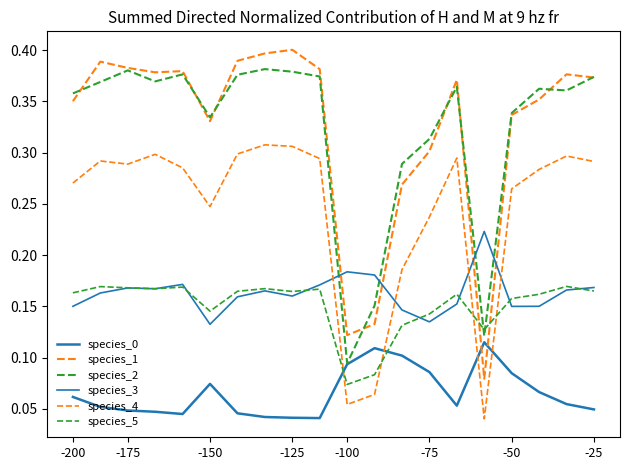

Reading left to right, transcribe all the data shown in this chart.

species_0: 0.1	0.1	0.0	0.0	0.0	0.1	0.0	0.0	0.0	0.0	0.1	0.1	0.1	0.1	0.1	0.1	0.1	0.1	0.1	0.0
species_1: 0.4	0.4	0.4	0.4	0.4	0.3	0.4	0.4	0.4	0.4	0.1	0.1	0.3	0.3	0.4	0.1	0.3	0.4	0.4	0.4
species_2: 0.4	0.4	0.4	0.4	0.4	0.3	0.4	0.4	0.4	0.4	0.1	0.2	0.3	0.3	0.4	0.1	0.3	0.4	0.4	0.4
species_3: 0.2	0.2	0.2	0.2	0.2	0.1	0.2	0.2	0.2	0.2	0.2	0.2	0.1	0.1	0.2	0.2	0.1	0.2	0.2	0.2
species_4: 0.3	0.3	0.3	0.3	0.3	0.2	0.3	0.3	0.3	0.3	0.1	0.1	0.2	0.2	0.3	0.0	0.3	0.3	0.3	0.3
species_5: 0.2	0.2	0.2	0.2	0.2	0.1	0.2	0.2	0.2	0.2	0.1	0.1	0.1	0.1	0.2	0.1	0.2	0.2	0.2	0.2